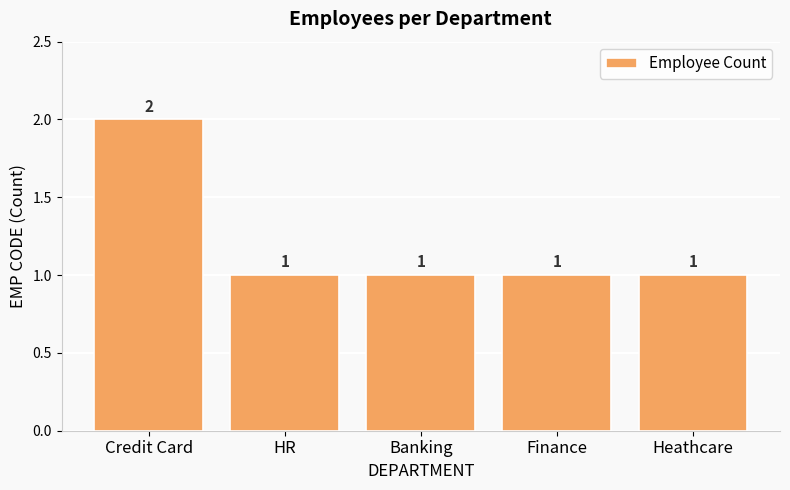

How many bars are there in total?

5